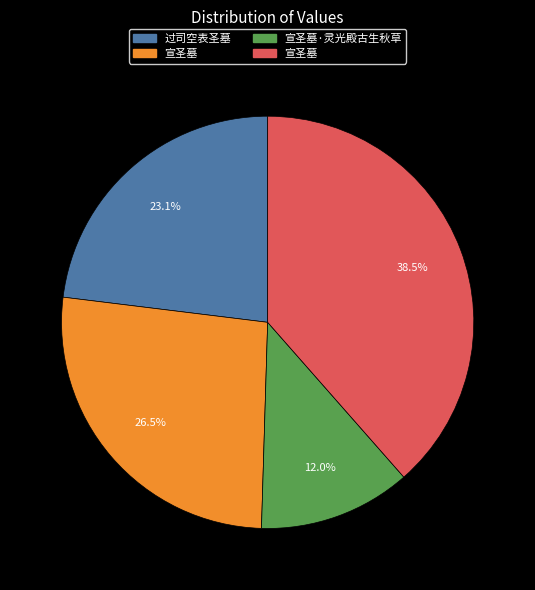

Does any single category account for the majority?

No